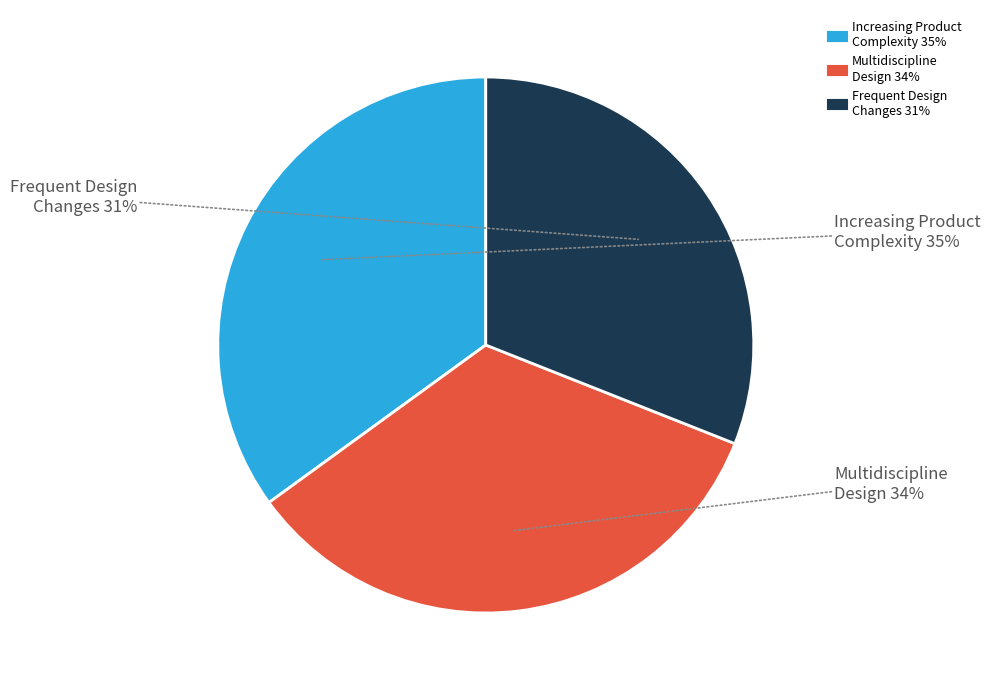

To the nearest percent, what is the average slice percentage?

33%